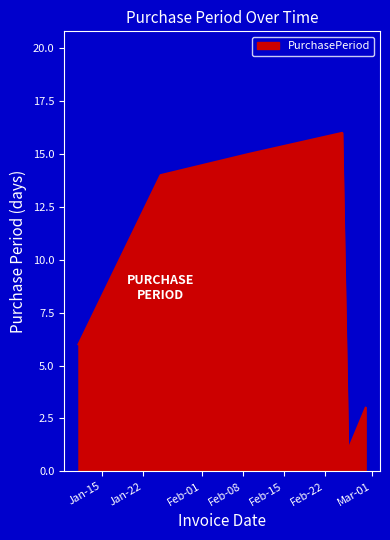

What is the average value?

9